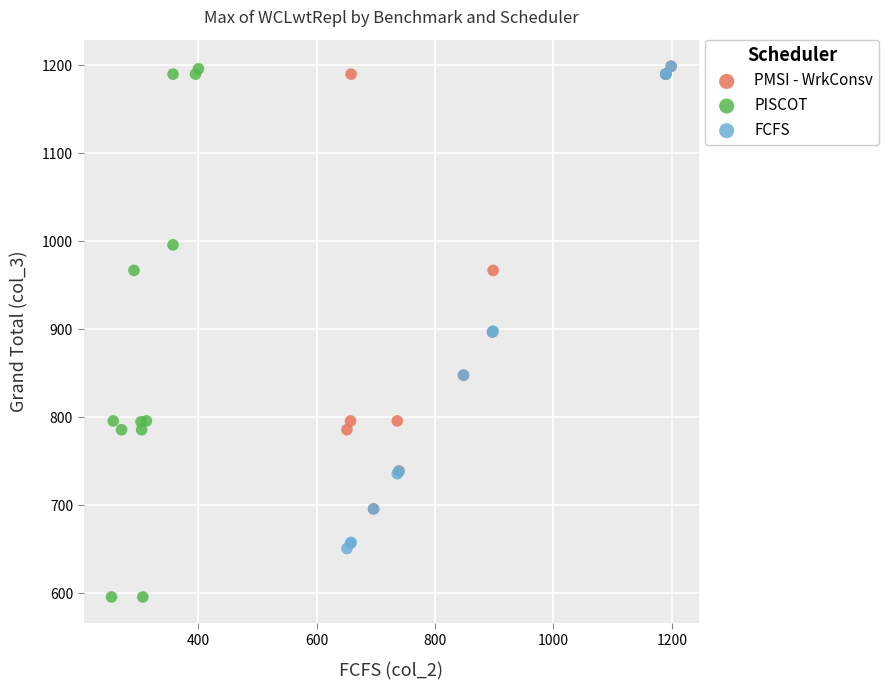

Which series has the largest Y range (max minus min)?

PISCOT